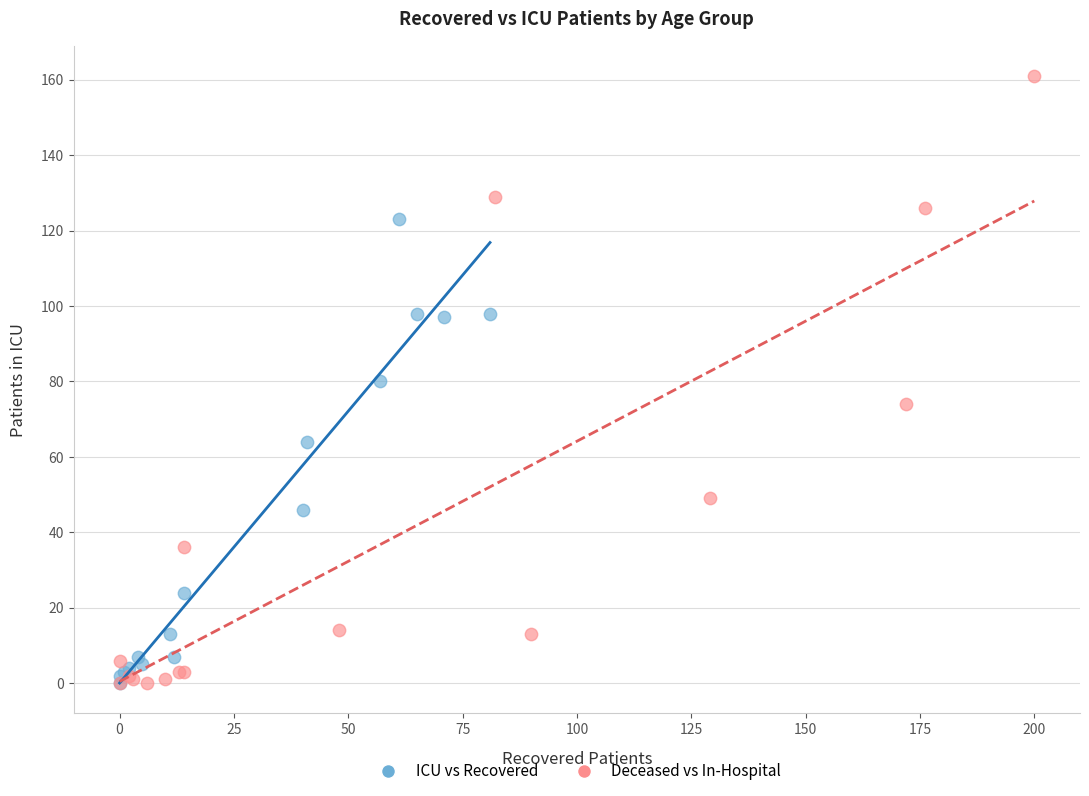

Which series reaches the maximum Y coordinate?

Deceased vs In-Hospital